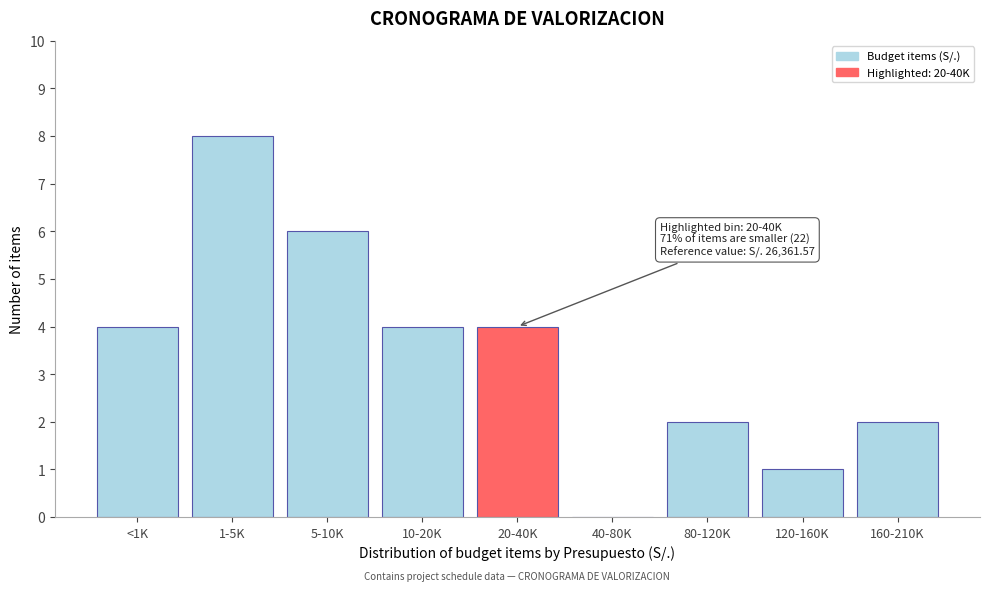

Reading left to right, extract all data points from this chart.

<1K=4	1-5K=8	5-10K=6	10-20K=4	20-40K=4	40-80K=0	80-120K=2	120-160K=1	160-210K=2